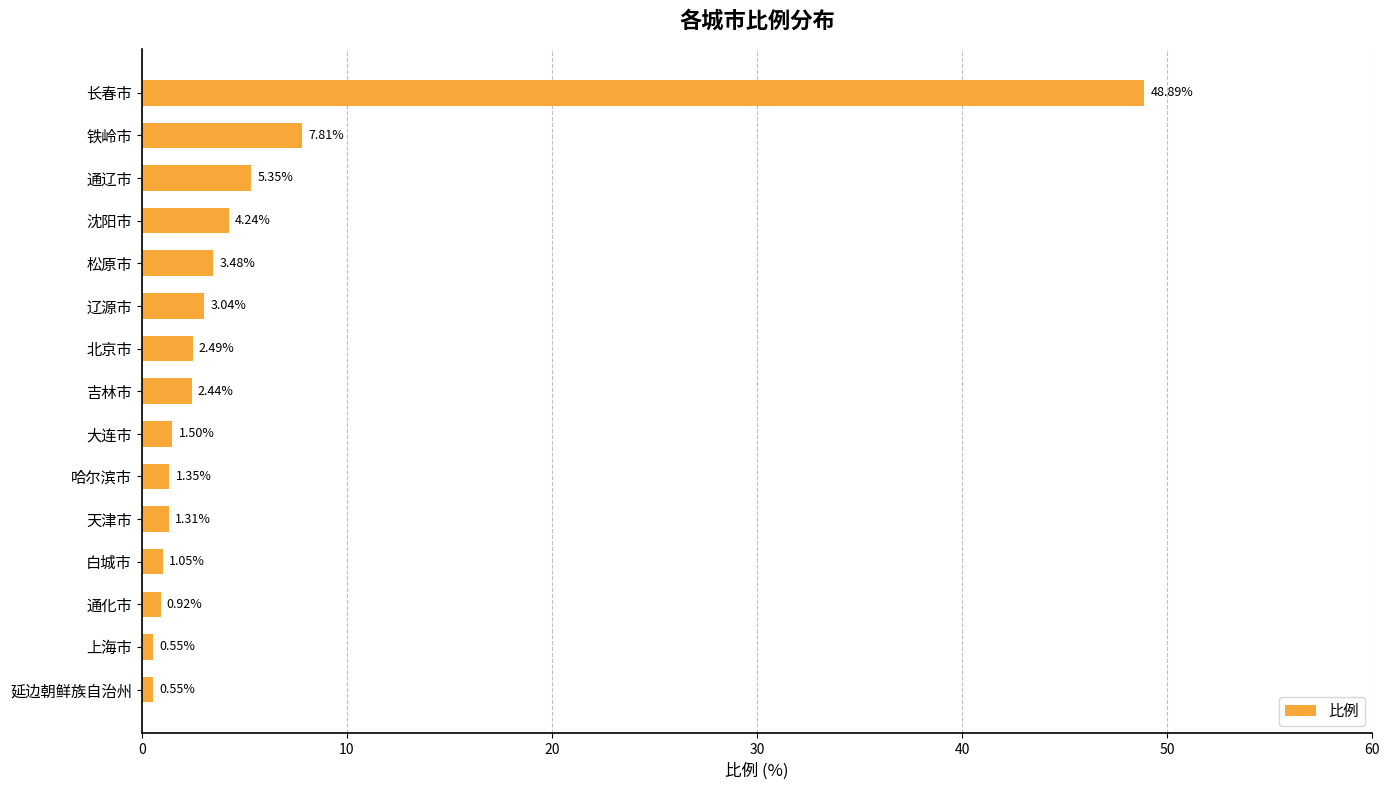

Between 吉林市 and 松原市, which is larger?

松原市